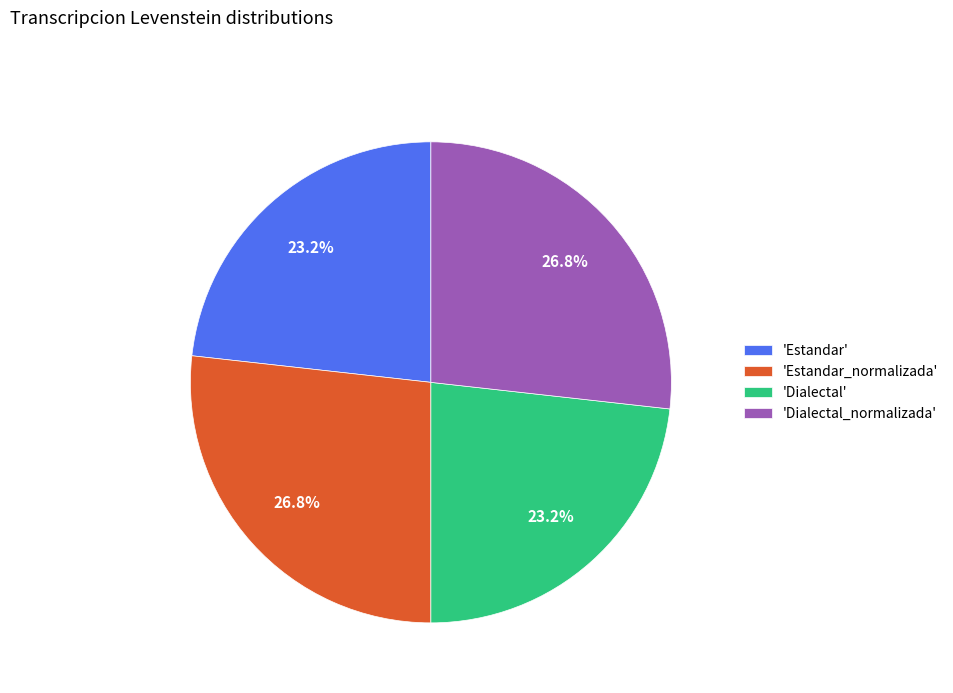

Combined, do 'Estandar_normalizada' and 'Dialectal_normalizada' account for over 50%?

Yes